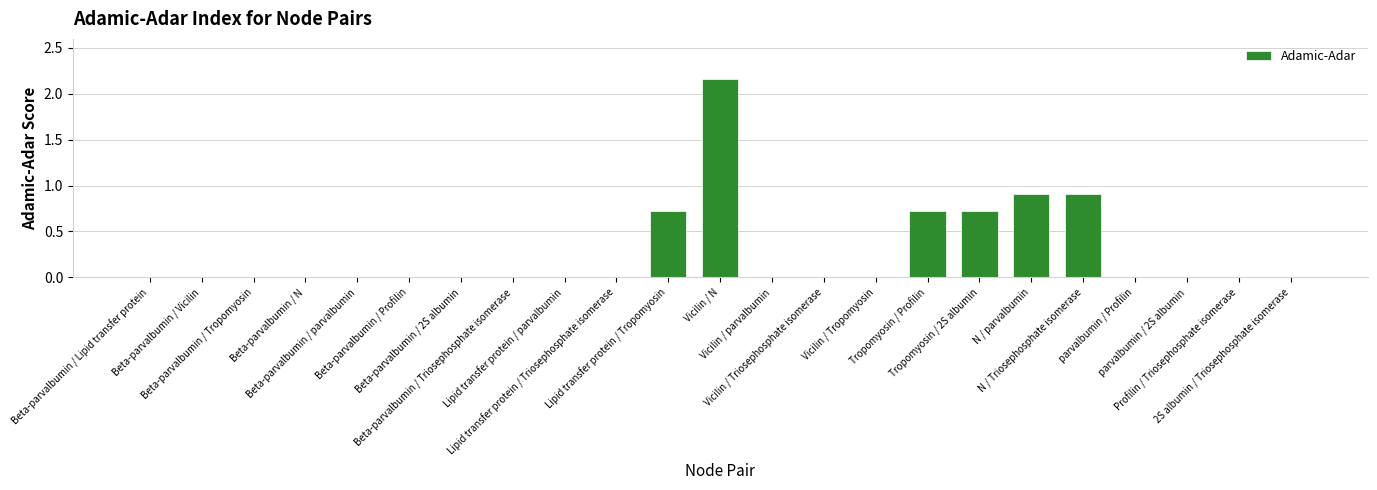

List the labels in order of value, smallest first.

Beta-parvalbumin / Lipid transfer protein, Beta-parvalbumin / Vicilin, Beta-parvalbumin / Tropomyosin, Beta-parvalbumin / N, Beta-parvalbumin / parvalbumin, Beta-parvalbumin / Profilin, Beta-parvalbumin / 2S albumin, Beta-parvalbumin / Triosephosphate isomerase, Lipid transfer protein / parvalbumin, Lipid transfer protein / Triosephosphate isomerase, Vicilin / parvalbumin, Vicilin / Triosephosphate isomerase, Vicilin / Tropomyosin, parvalbumin / Profilin, parvalbumin / 2S albumin, Profilin / Triosephosphate isomerase, 2S albumin / Triosephosphate isomerase, Lipid transfer protein / Tropomyosin, Tropomyosin / Profilin, Tropomyosin / 2S albumin, N / parvalbumin, N / Triosephosphate isomerase, Vicilin / N